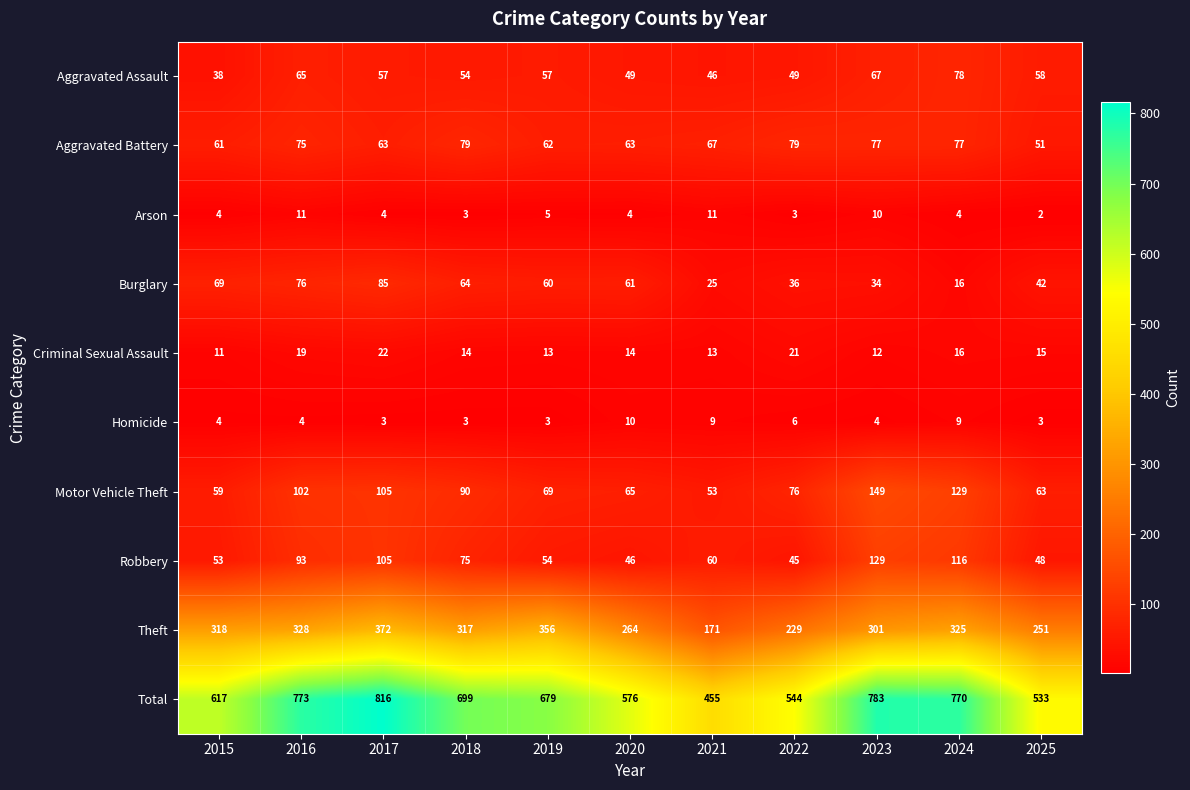

What is the difference between the highest and lowest values at 2015?

613